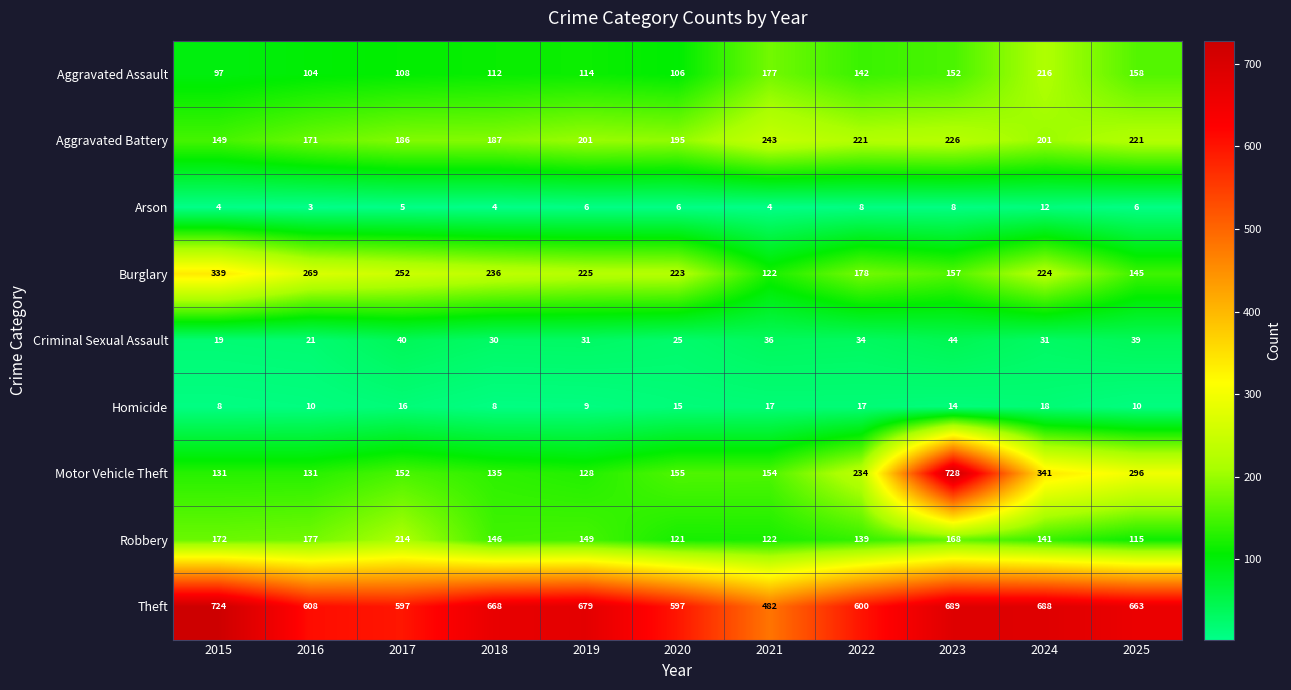

What is the difference between the maximum and minimum values in the Homicide series?

10